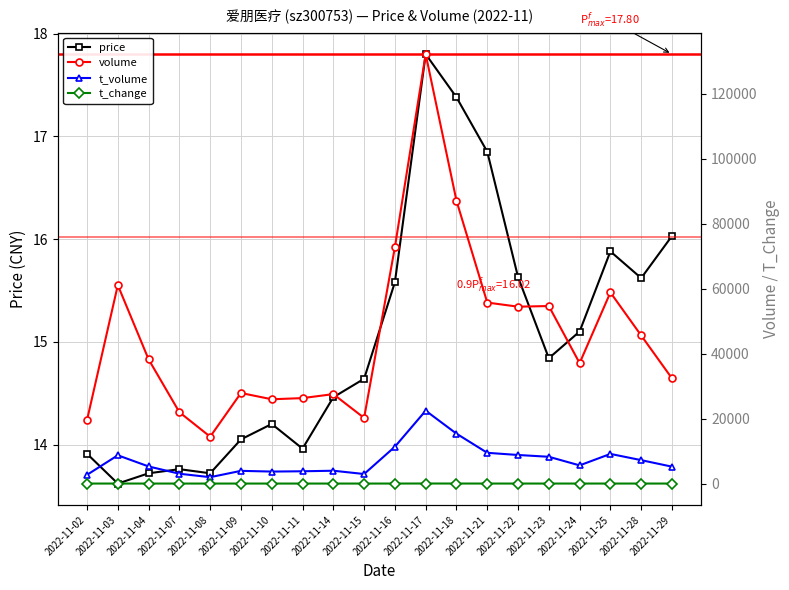

True or false: price and t_volume intersect in this chart.

False